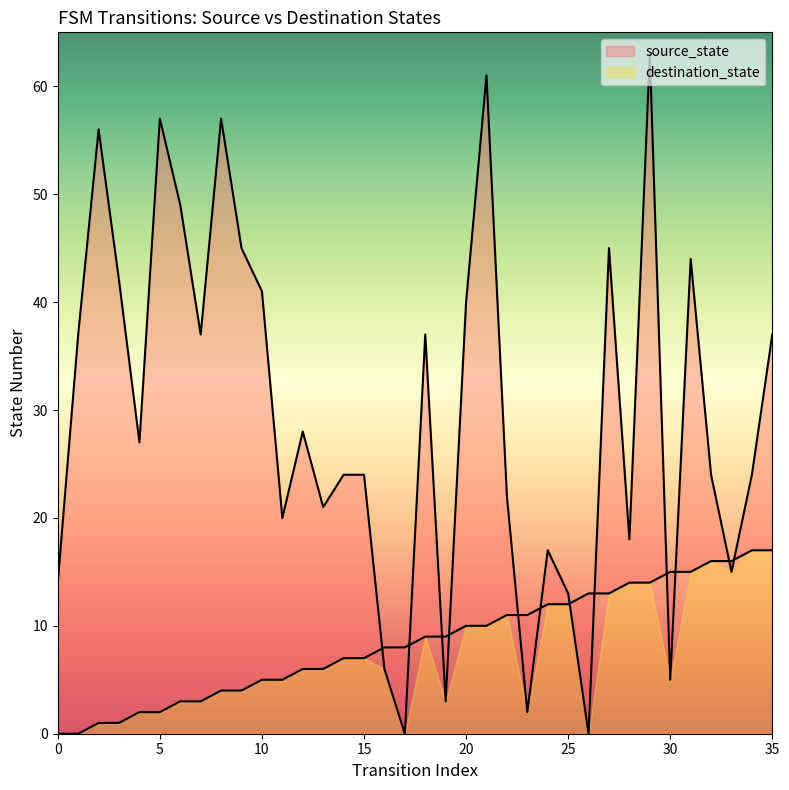

What is the total value across all series at 31?

59